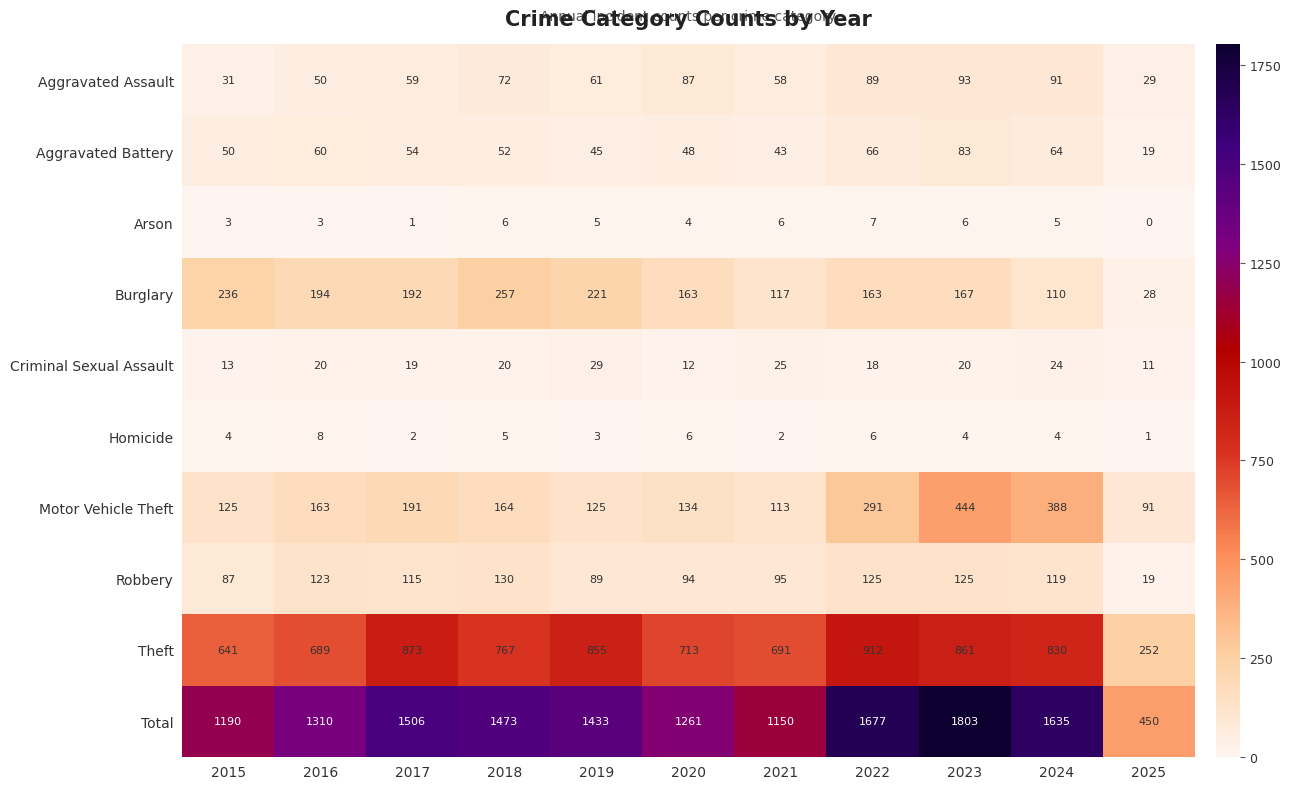

List the labels in order of Aggravated Battery value, largest first.

2023, 2022, 2024, 2016, 2017, 2018, 2015, 2020, 2019, 2021, 2025